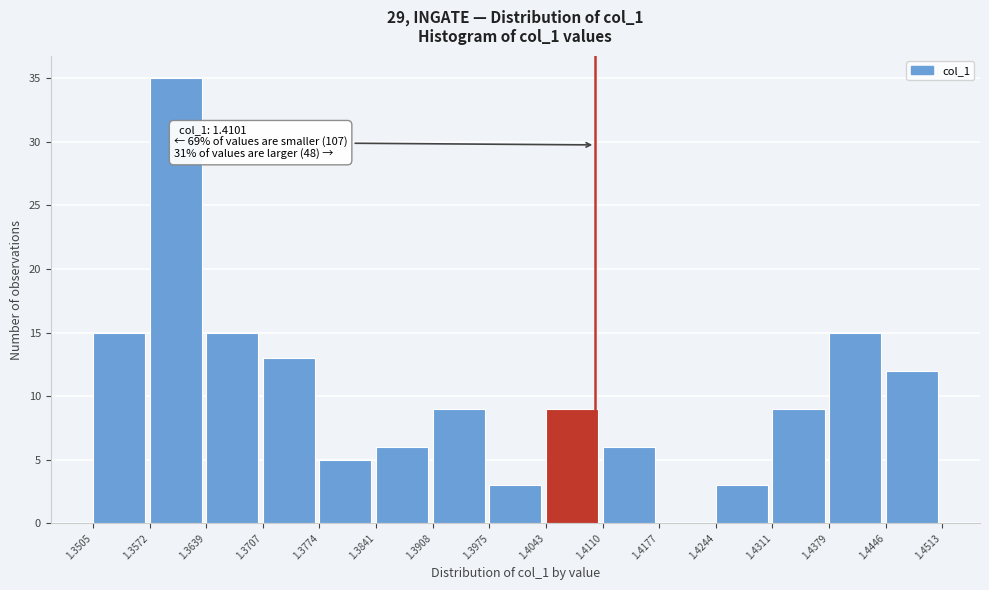

Which range on the x-axis has the tallest bar?

1.3572 to 1.3639